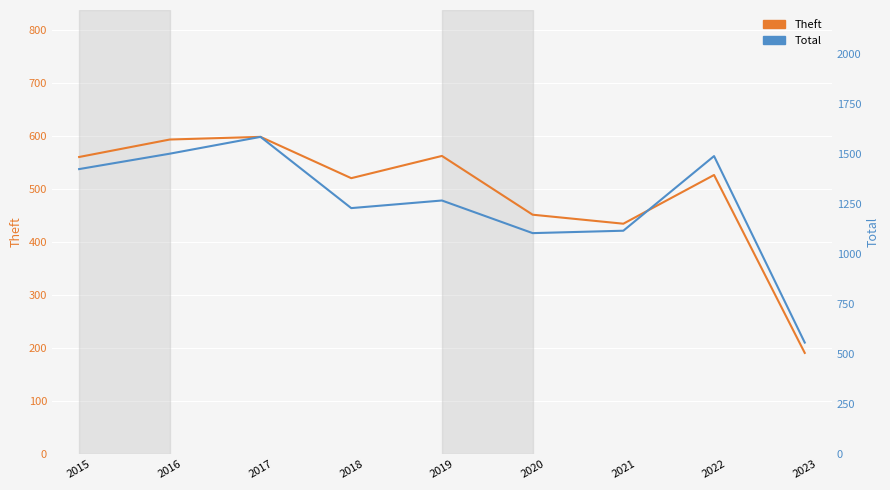

What is the difference between the maximum and minimum values in the Total series?

1028